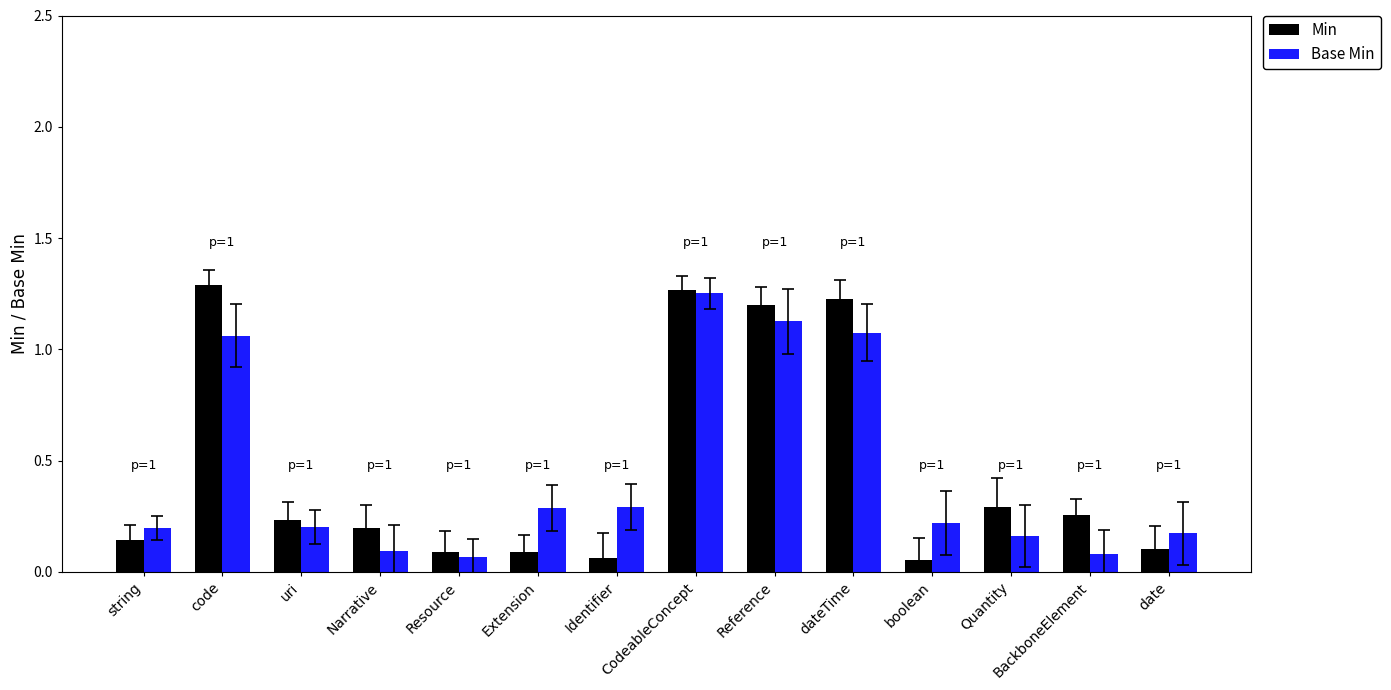

True or false: Base Min has a value of 0.2 at string.

True